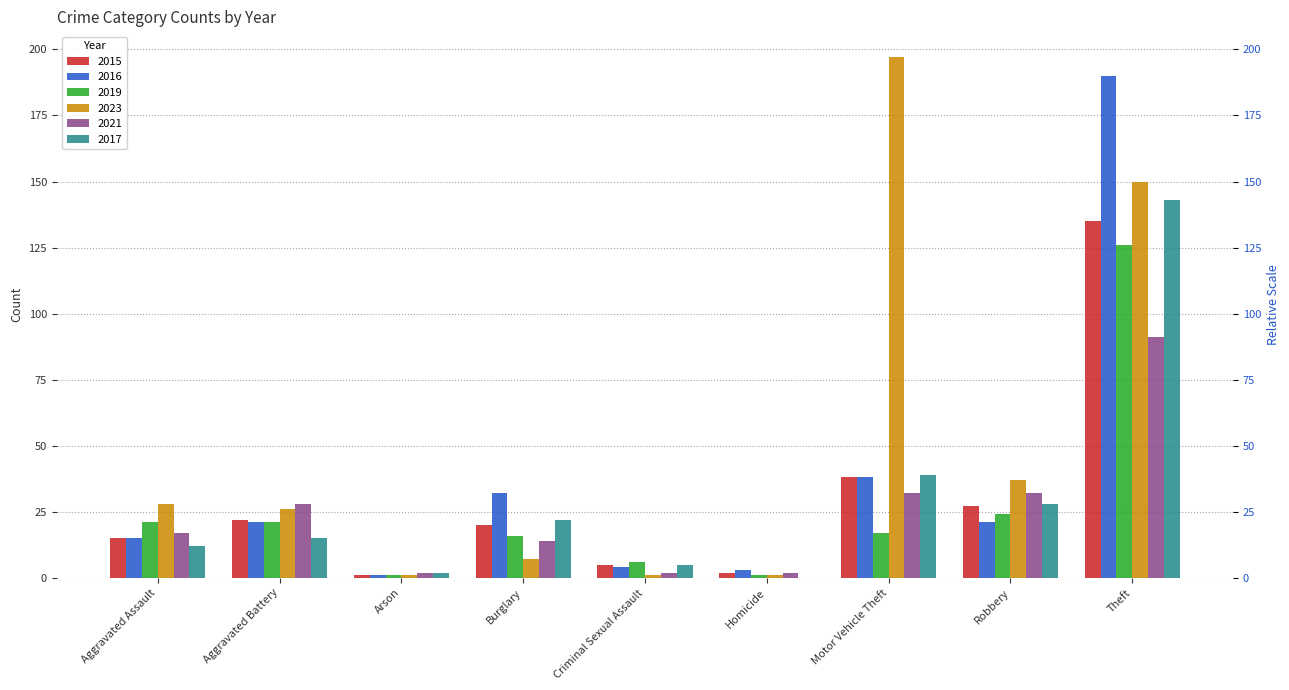

What is the total value across all series at Motor Vehicle Theft?

361